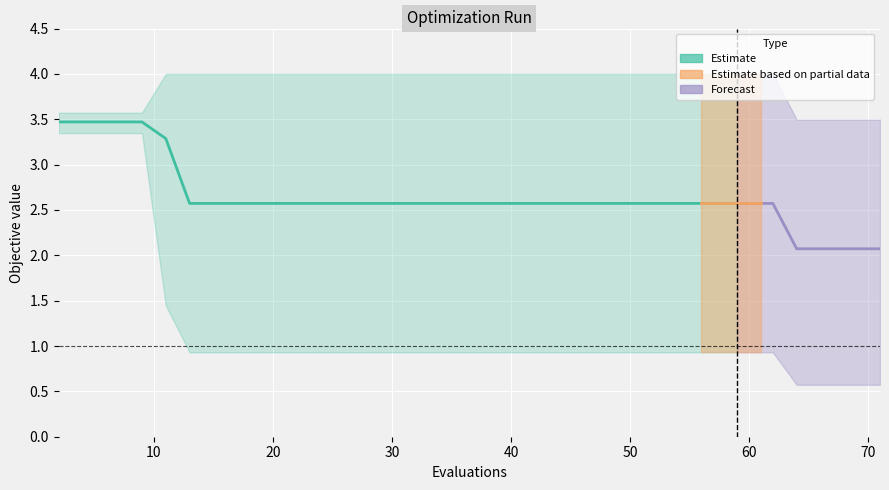

Is this an area chart (filled region under the line)?

No